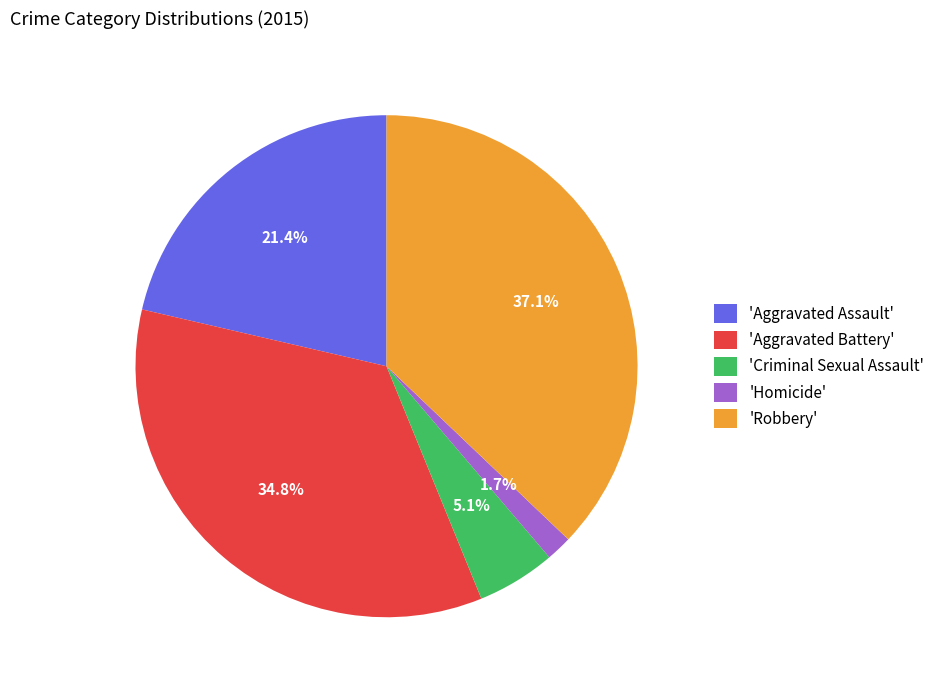

Which category has the biggest portion of the pie?

'Robbery'